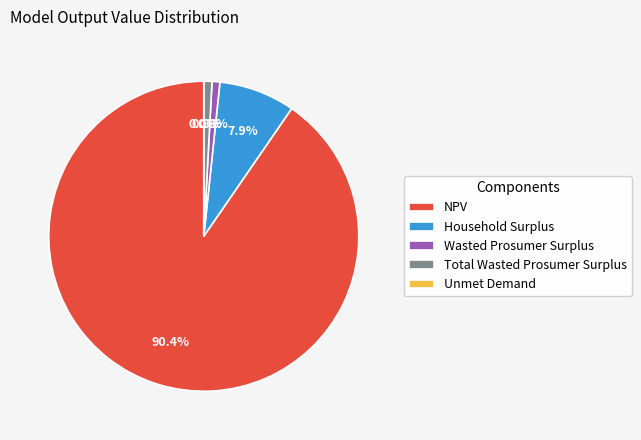

Is there a majority slice in this chart?

Yes